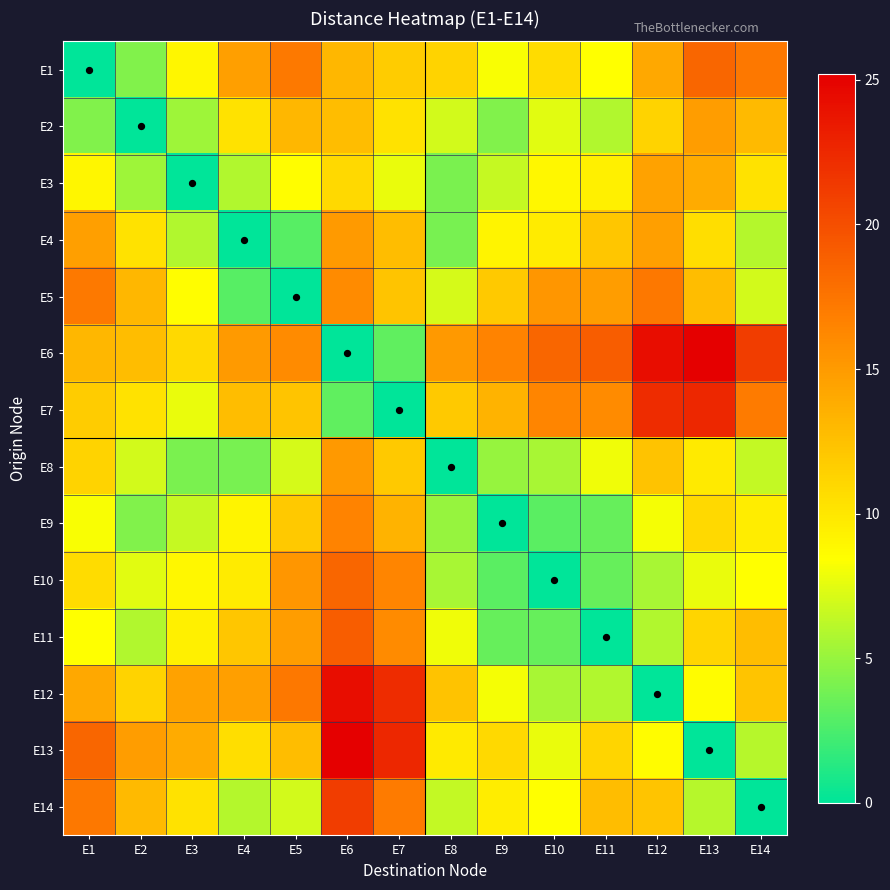

At how many categories does at least one series exceed 9?

14